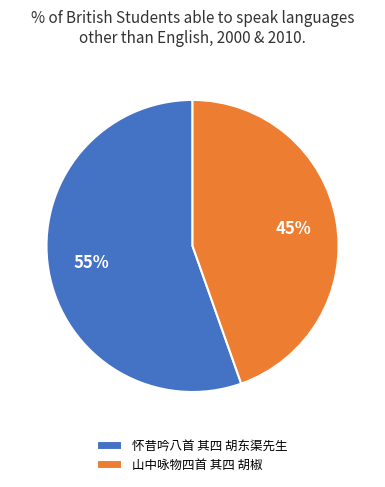

Combined, do 山中咏物四首 其四 胡椒 and 怀昔吟八首 其四 胡东渠先生 account for over 50%?

Yes